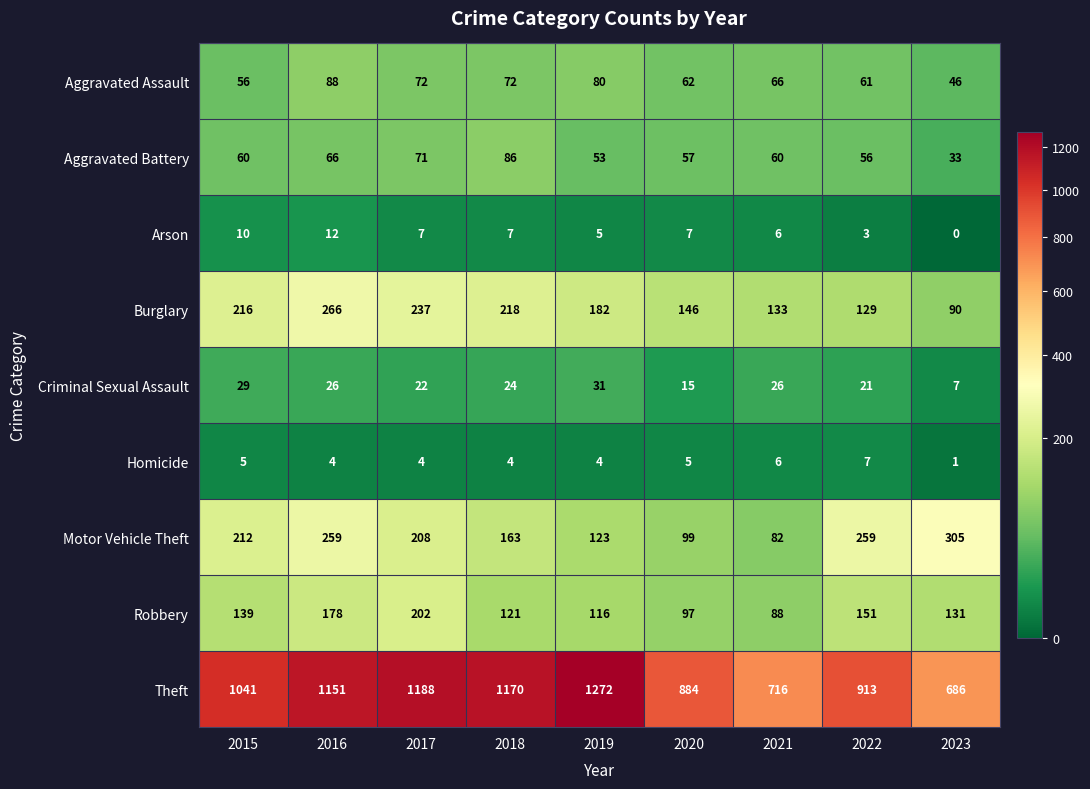

Where is Criminal Sexual Assault nearest to the value 19?

2022